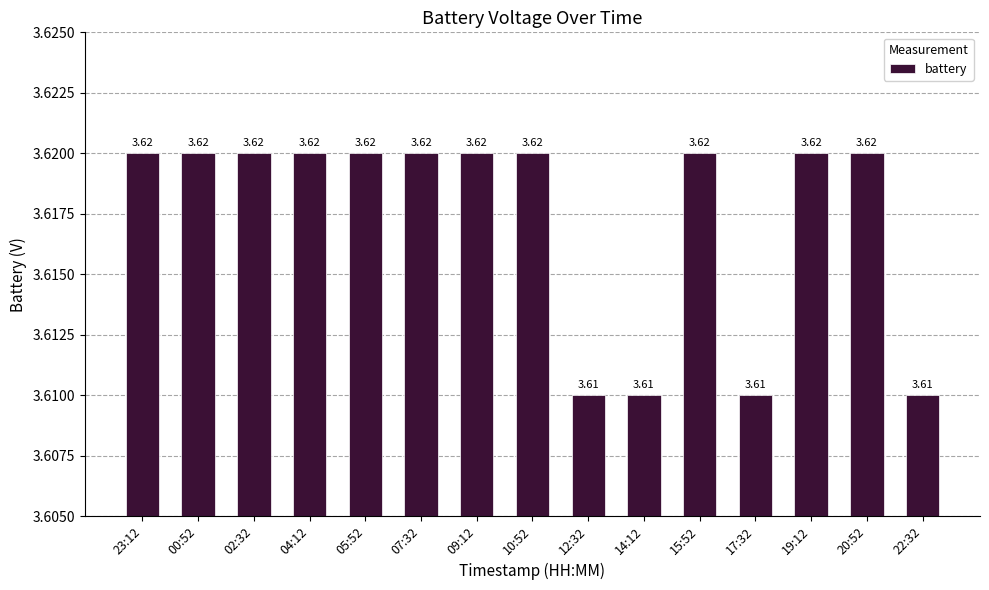

What is the sum of all values?

54.3